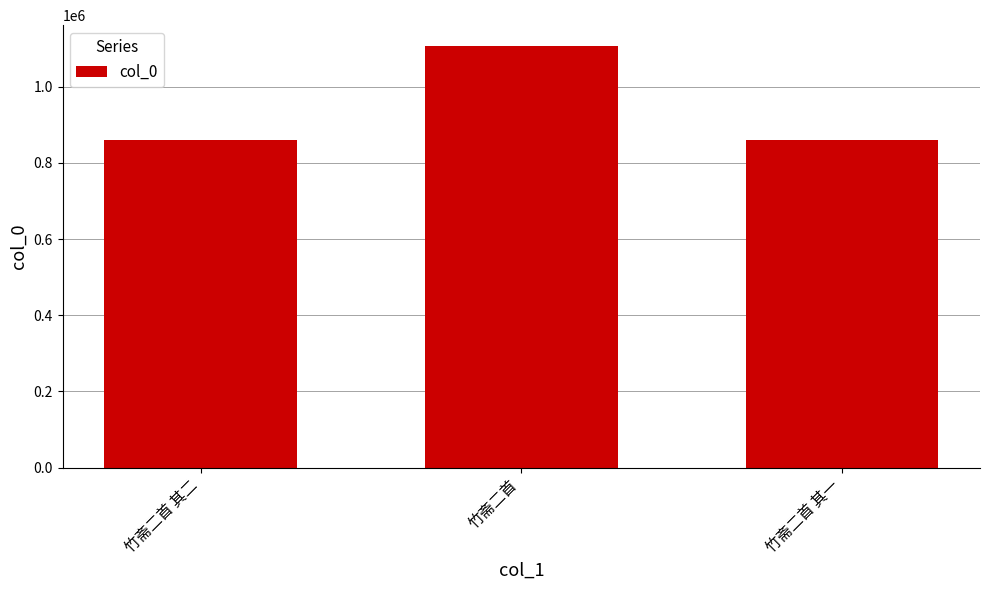

What is the difference between the values at 竹斋二首 and 竹斋二首 其二?

246039